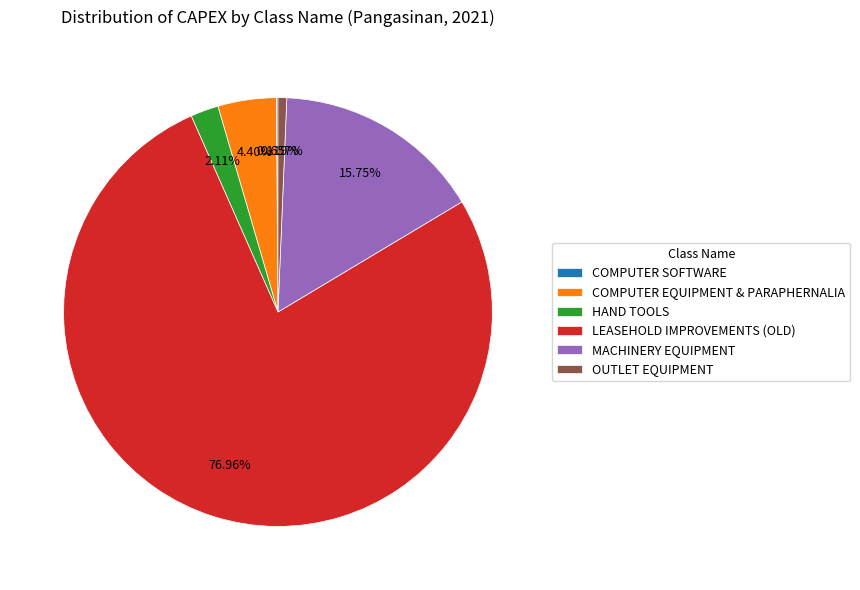

Which has a higher value, OUTLET EQUIPMENT or COMPUTER EQUIPMENT & PARAPHERNALIA?

COMPUTER EQUIPMENT & PARAPHERNALIA